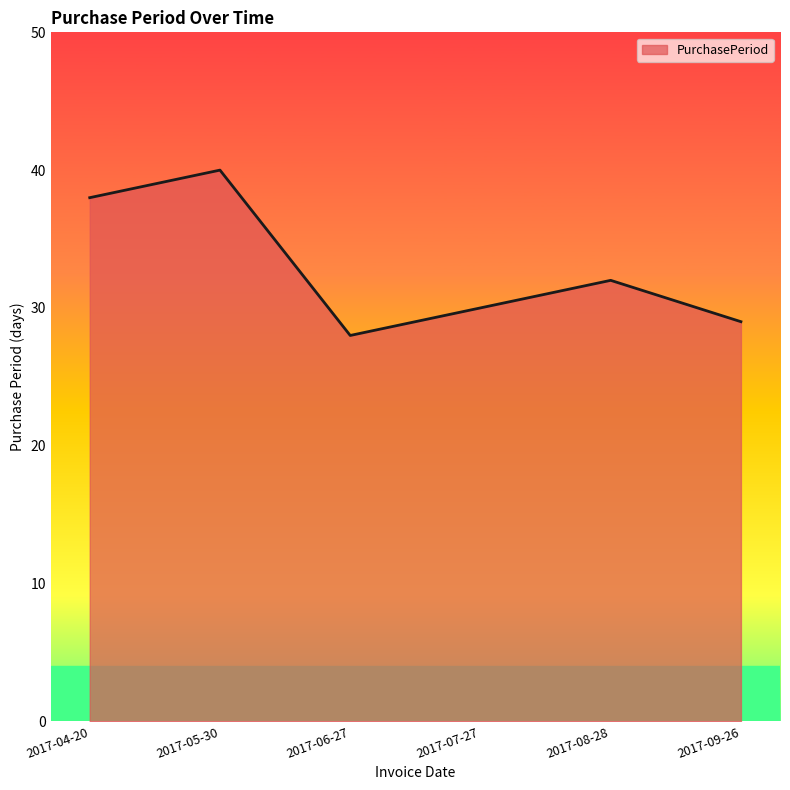

What is the average value?

33